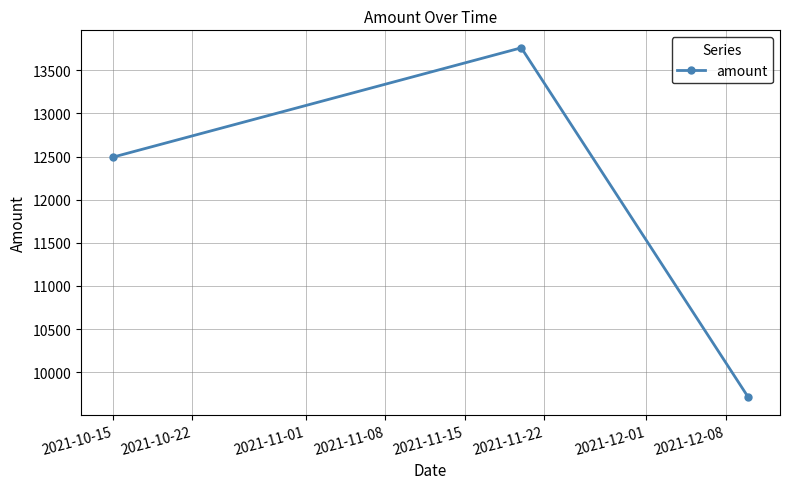

Count the number of data series in this chart.

1